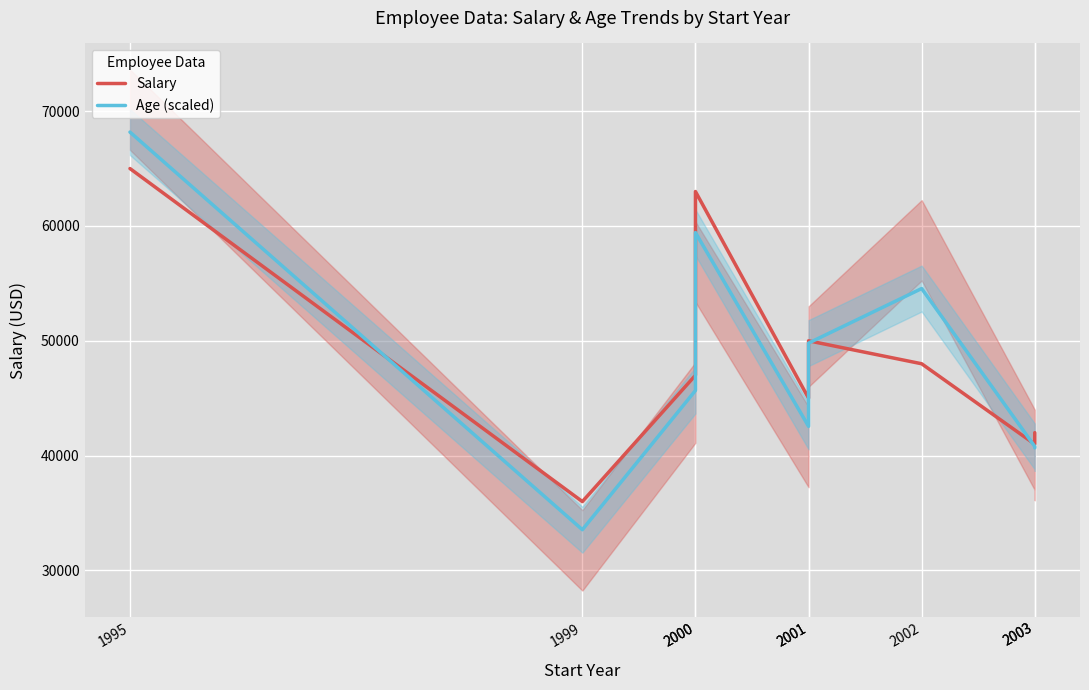

What is the difference between the maximum and minimum values in the Age (scaled) series?

34625.0